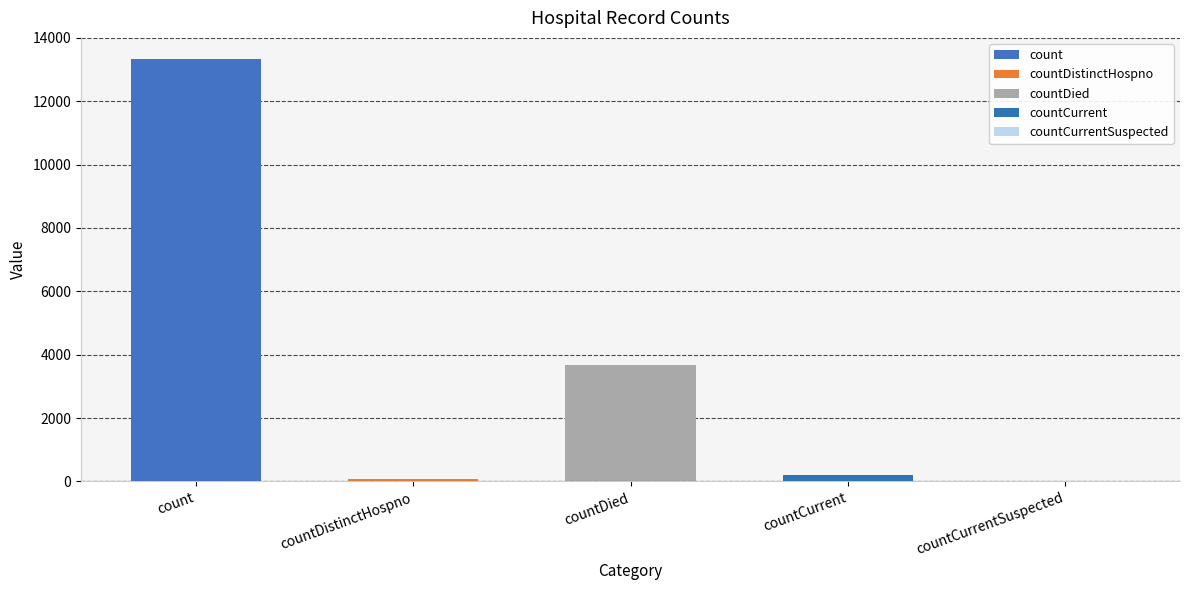

What value does the data have at countDied?

3670